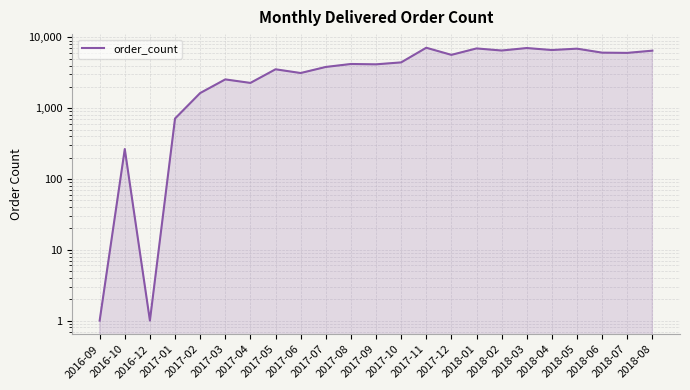

Reading left to right, list all the values displayed in this chart.

1	265	1	715	1638	2554	2278	3548	3143	3828	4217	4170	4441	7150	5675	6991	6536	7083	6639	6940	6097	6050	6504